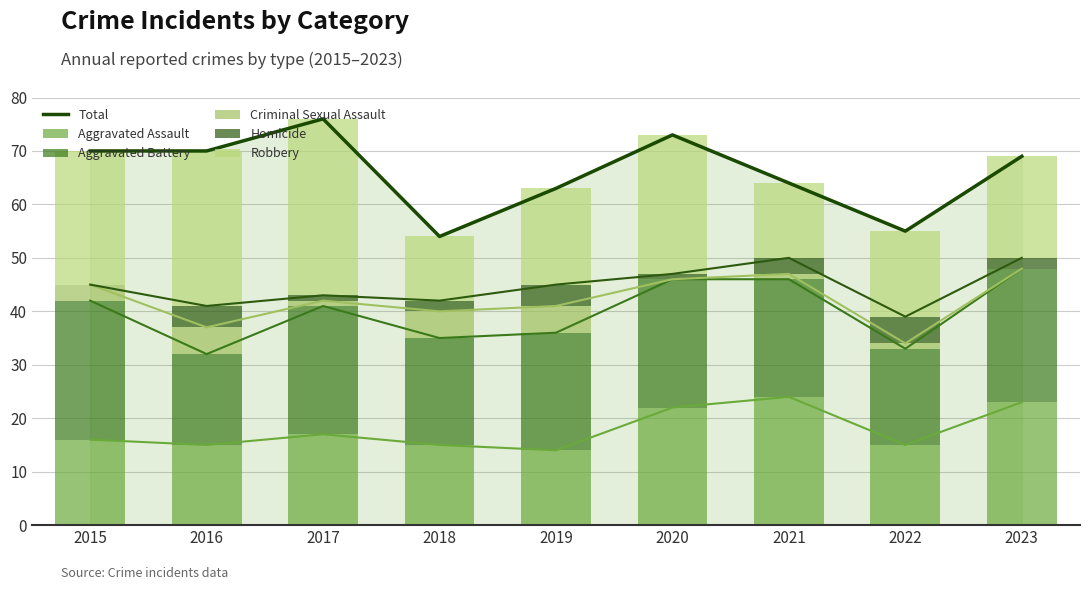

What is the value of the Homicide bar at the 5th from the left?

4